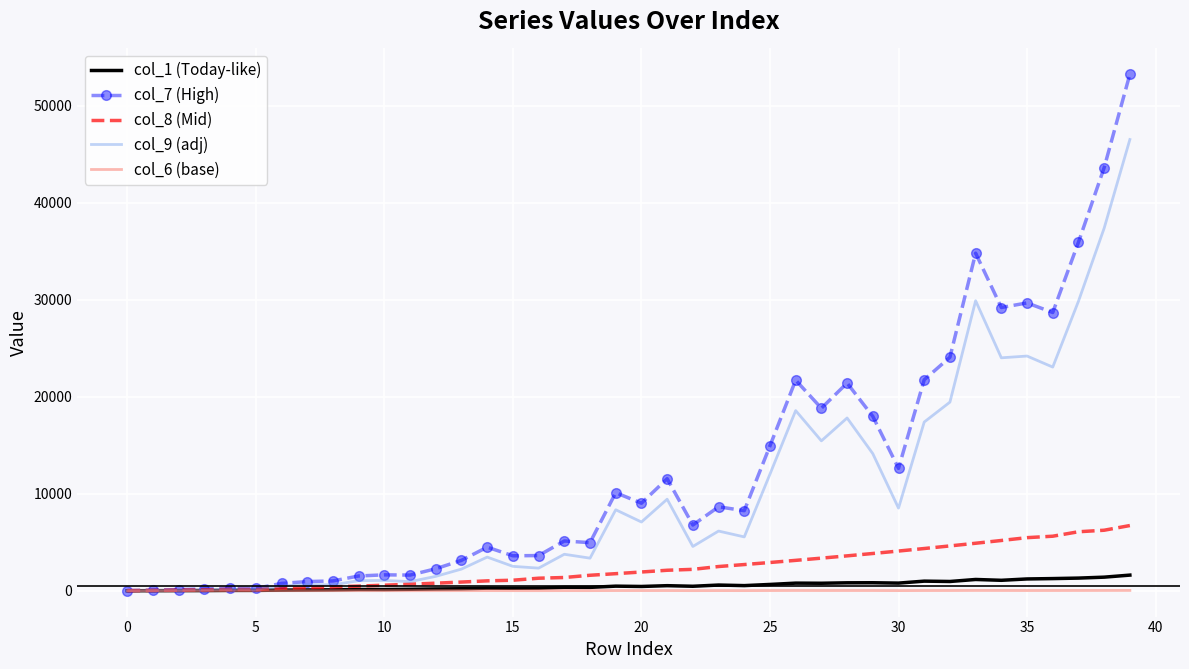

Which series has the largest total across all categories?

col_7 (High)